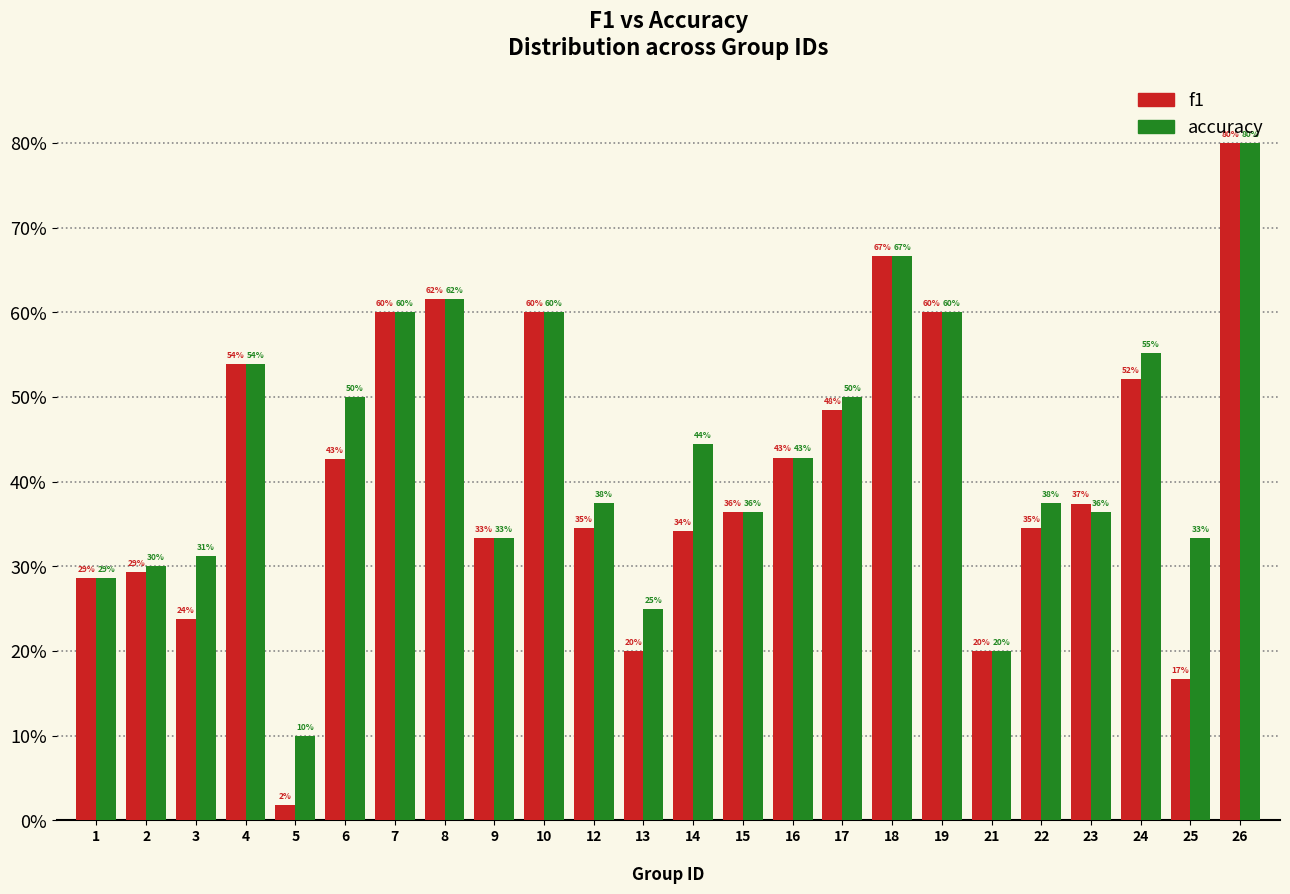

Are the bars horizontal?

No